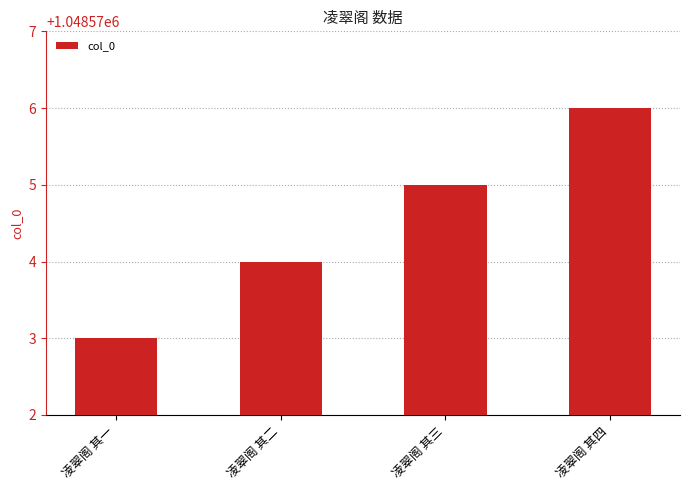

What is the change in value from 凌翠阁 其一 to 凌翠阁 其四?

+3